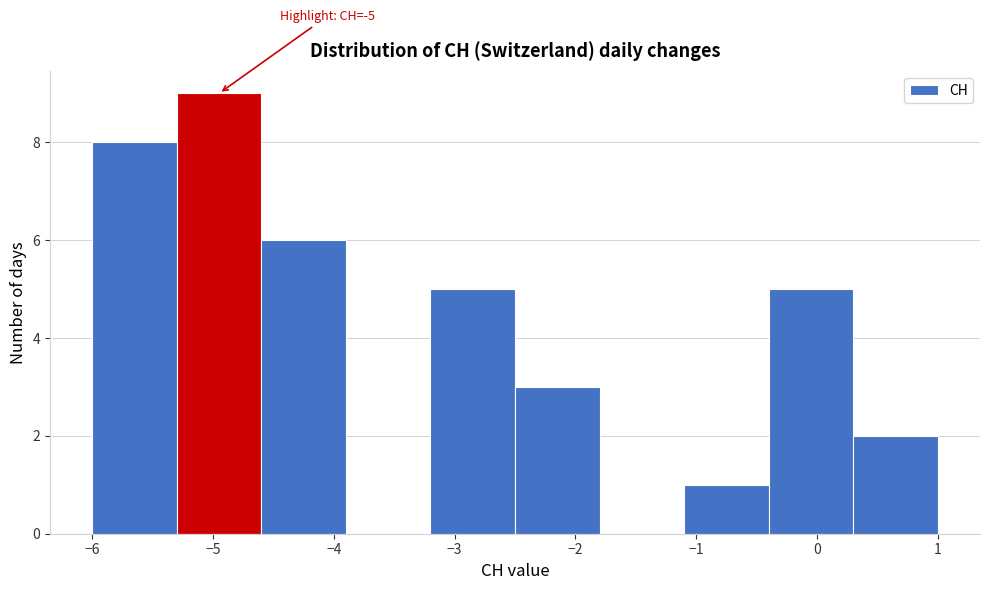

Over which range of the x-axis is the bar tallest?

-5.3 to -4.6